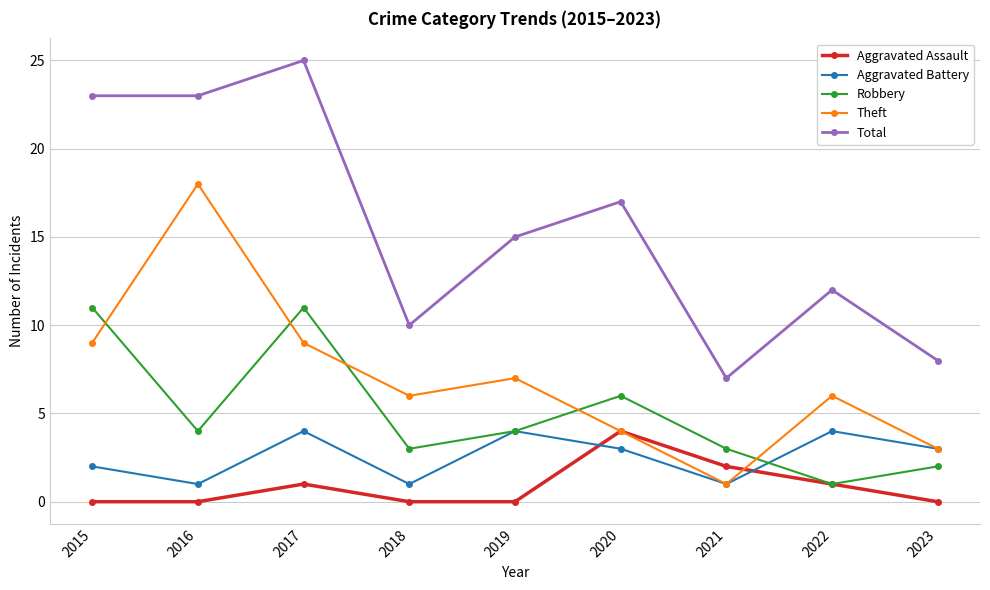

After their last crossing, which series has the higher values: Robbery or Theft?

Theft